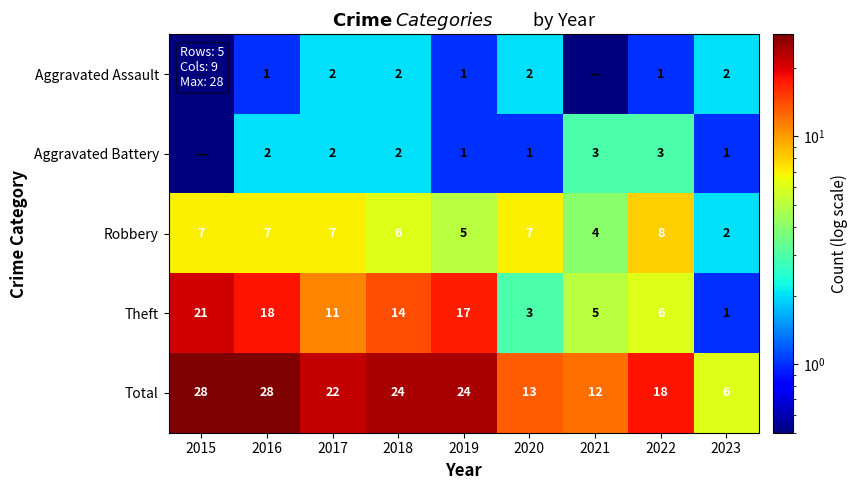

Between 2017 and 2020, which series saw the biggest shift?

Total